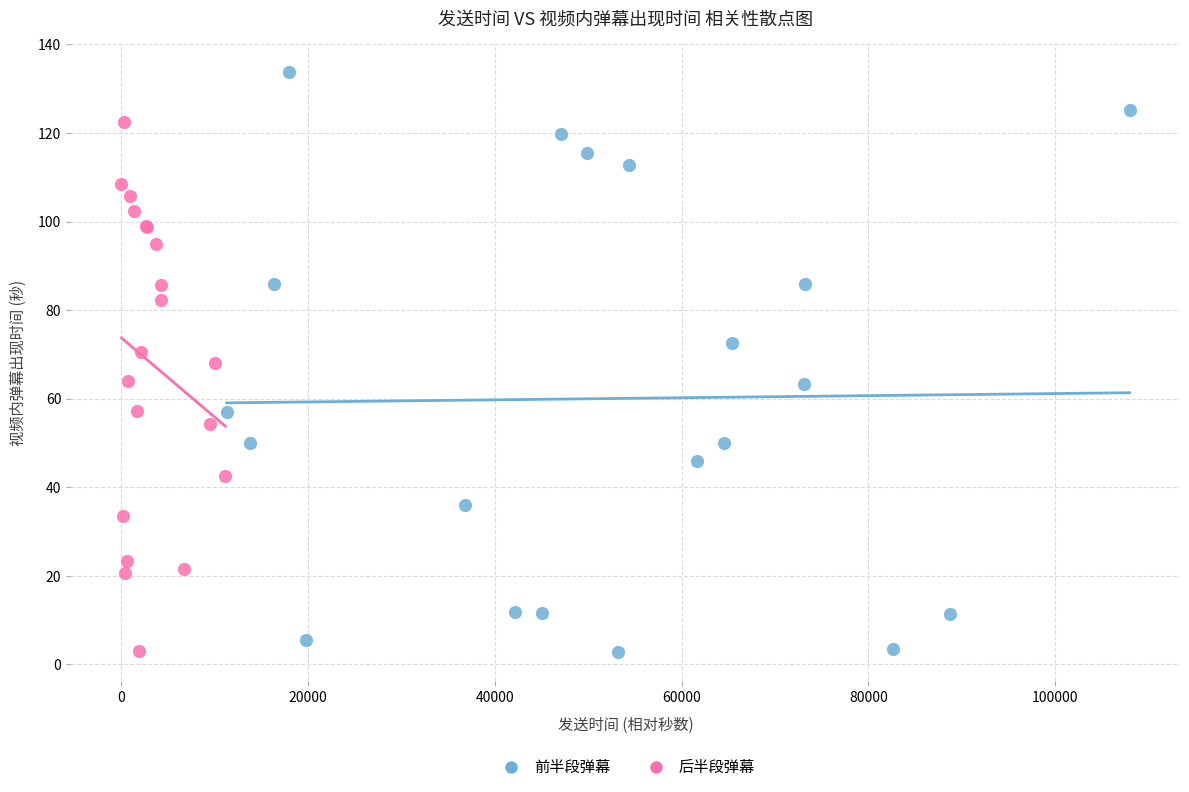

Which series has the widest spread of Y values?

前半段弹幕